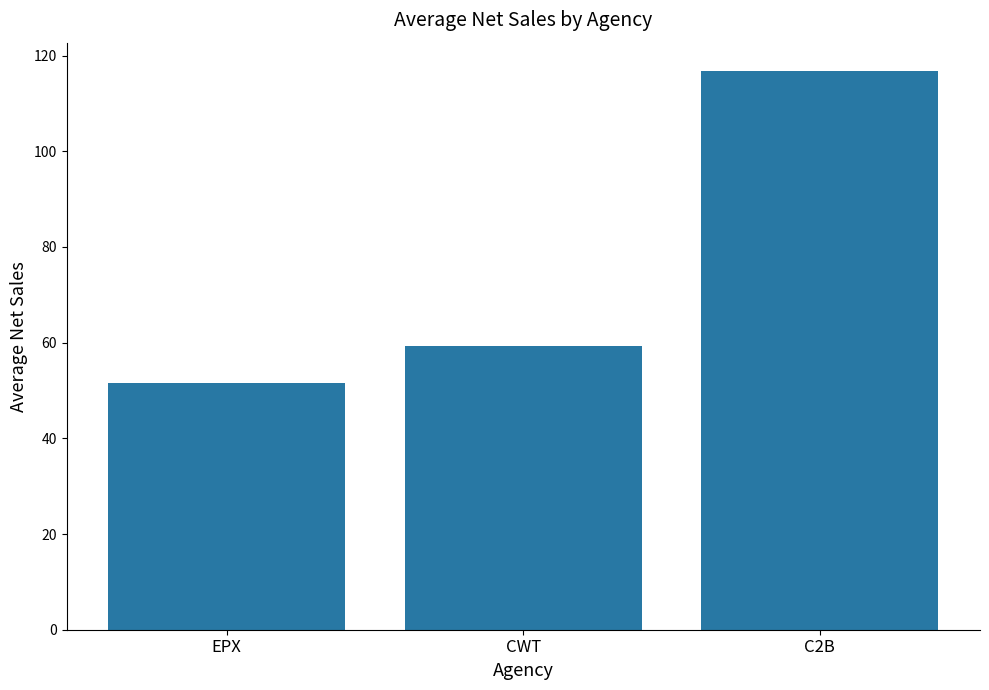

What is the value of the 3rd bar from the left?

116.9